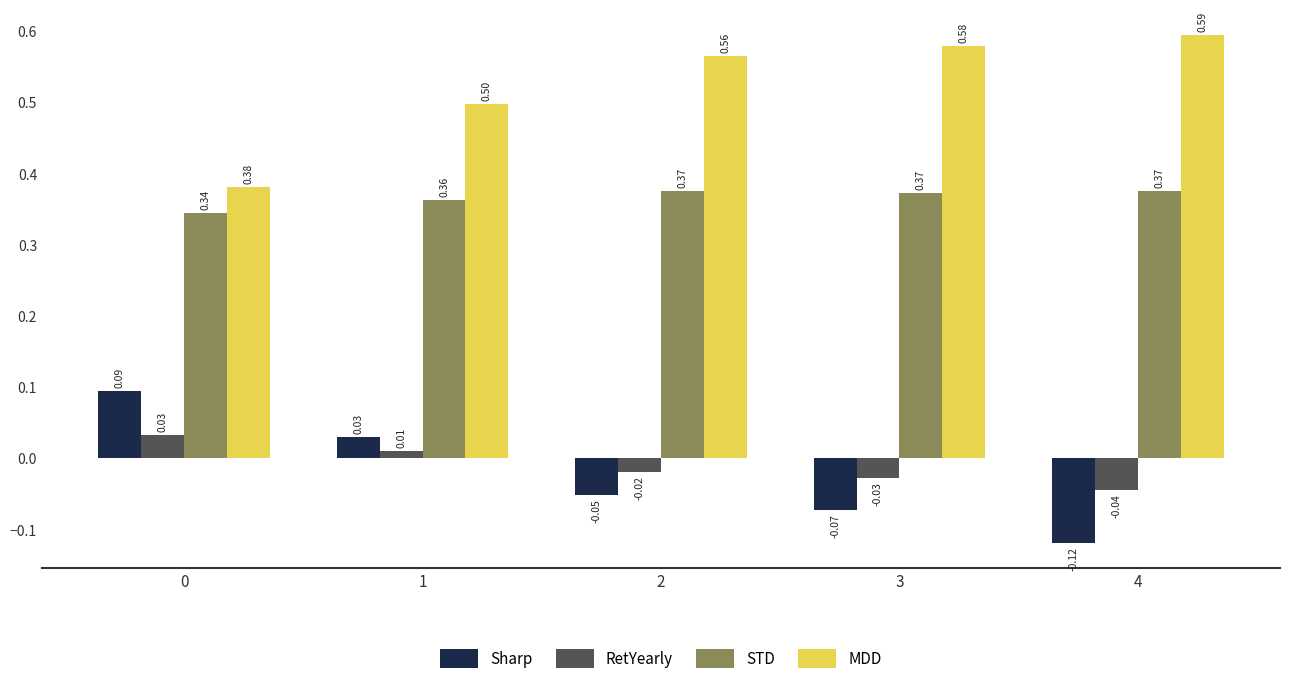

How many values in RetYearly are above zero?

2